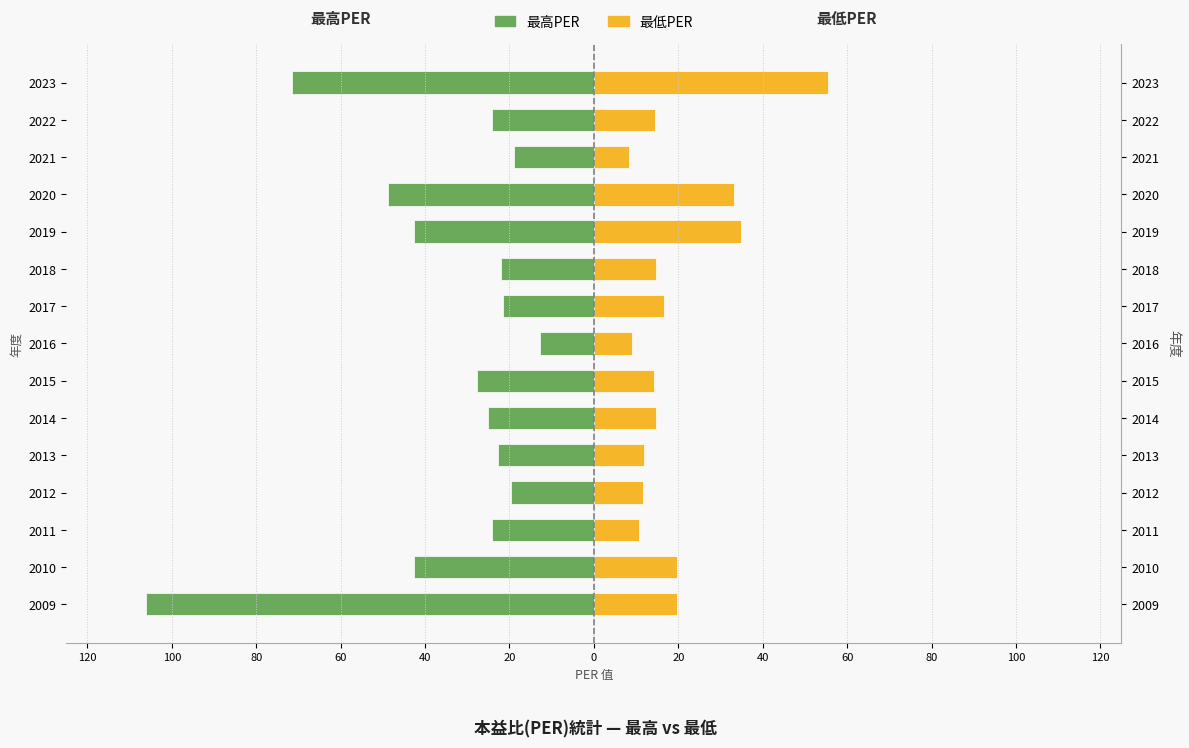

What is the value of the 最低PER bar at the 6th from the left?

14.7